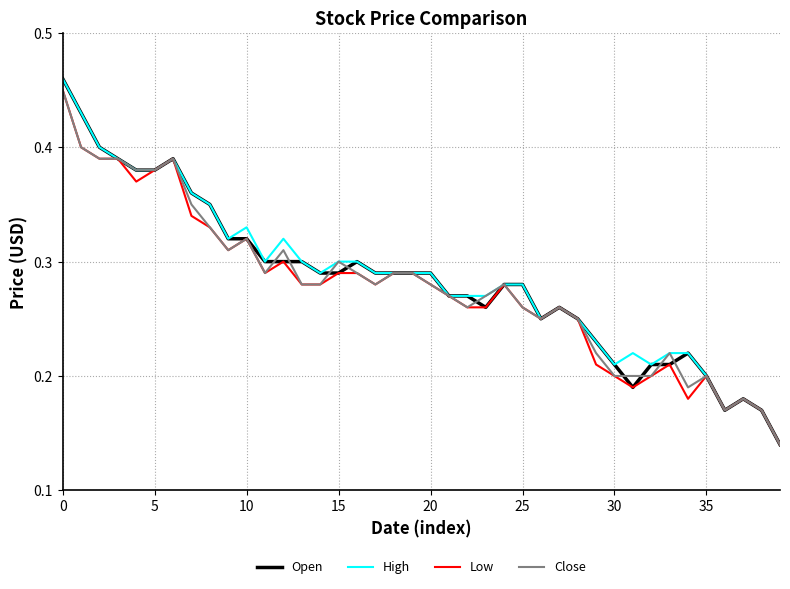

Count the Open values in the range 0 to 1.

40